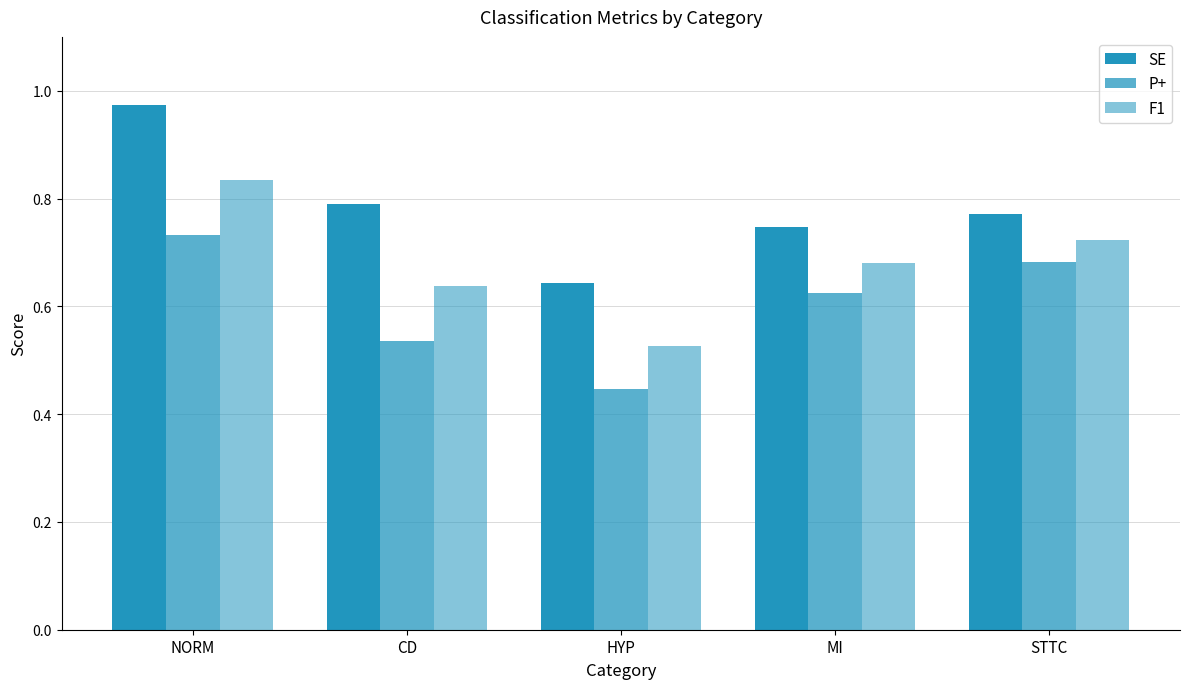

What is the smallest value displayed?

0.4